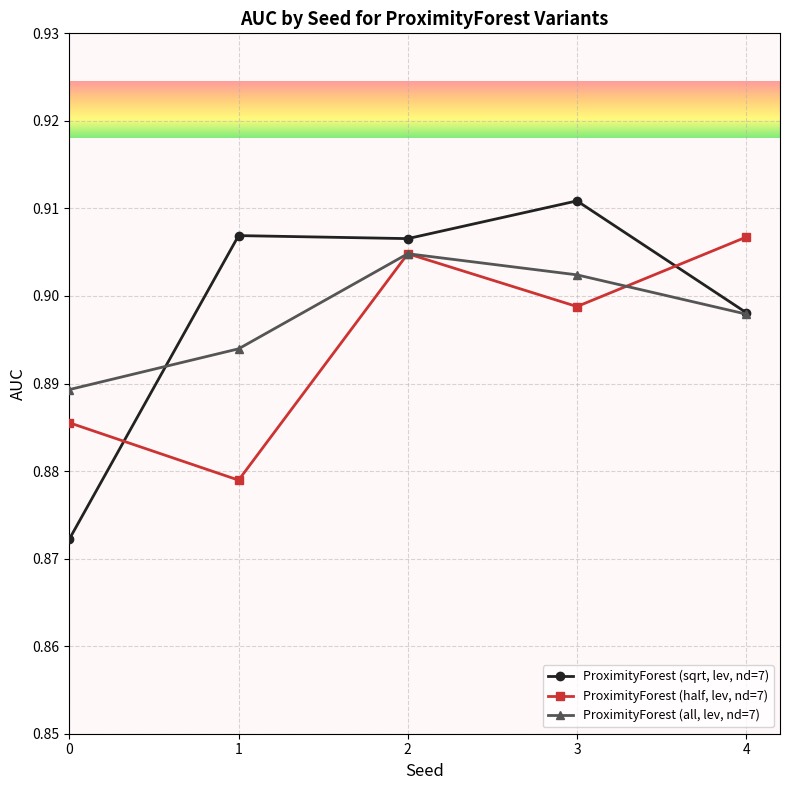

Count the number of data series in this chart.

3